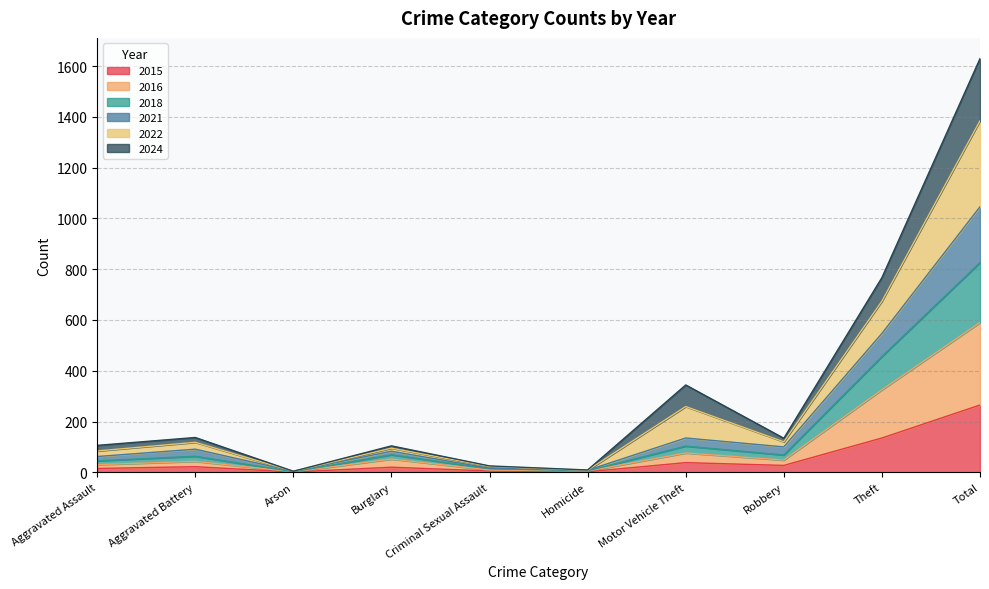

What is the lowest value of the 2021 series?

4